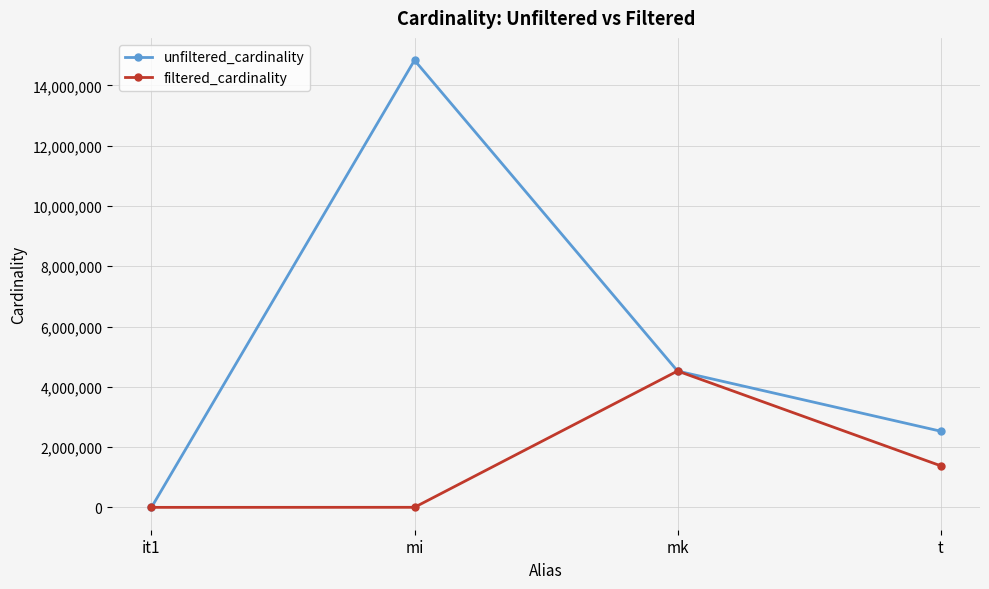

Where is the first local maximum for unfiltered_cardinality?

mi